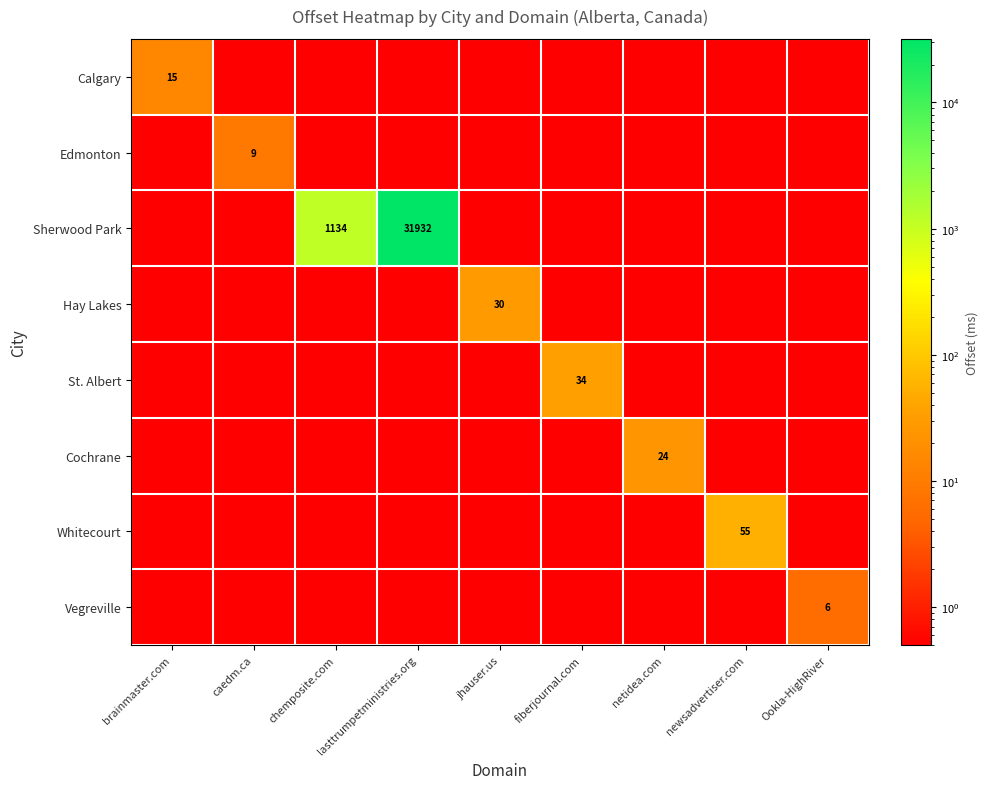

What is the difference between the Vegreville values at Ookla-HighRiver and newsadvertiser.com?

5.9